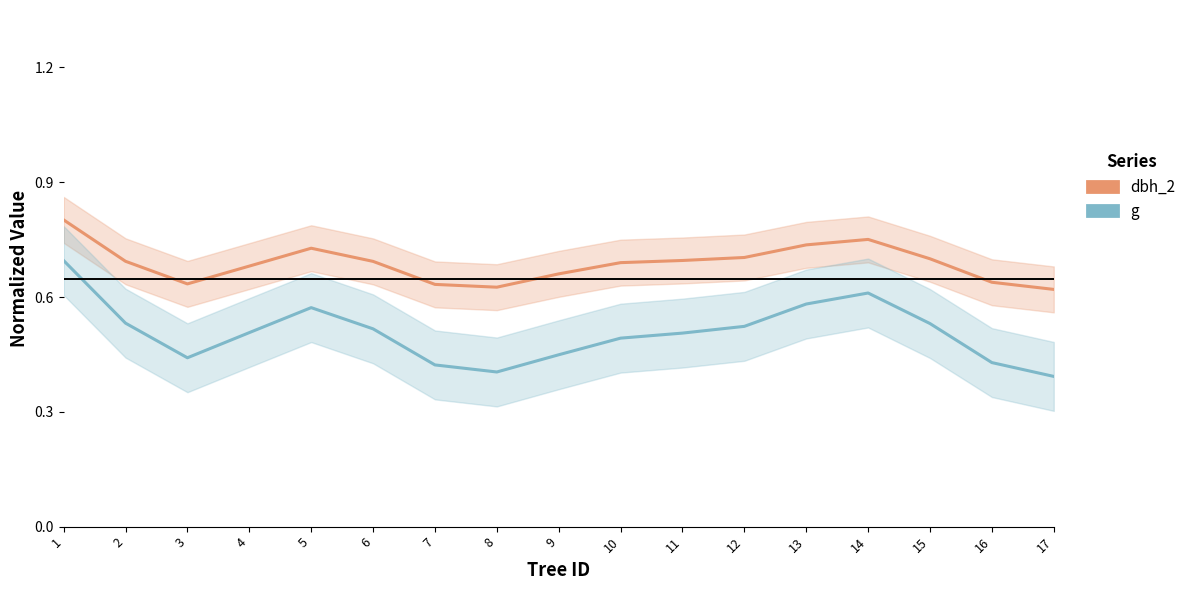

Is the value of dbh_2 at 15 greater than the value of g at 7?

Yes